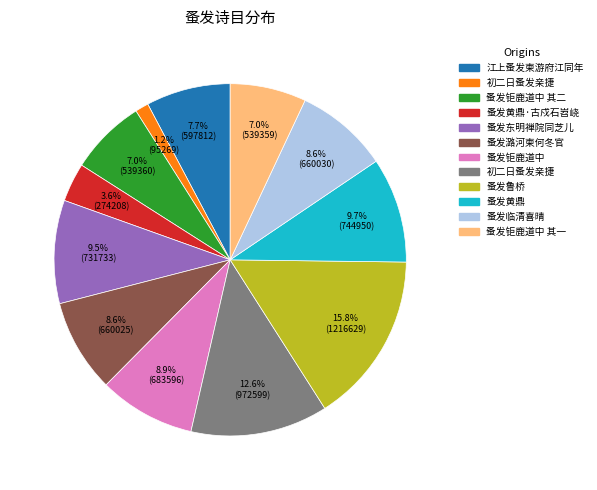

Is there any slice that represents more than half of the pie?

No